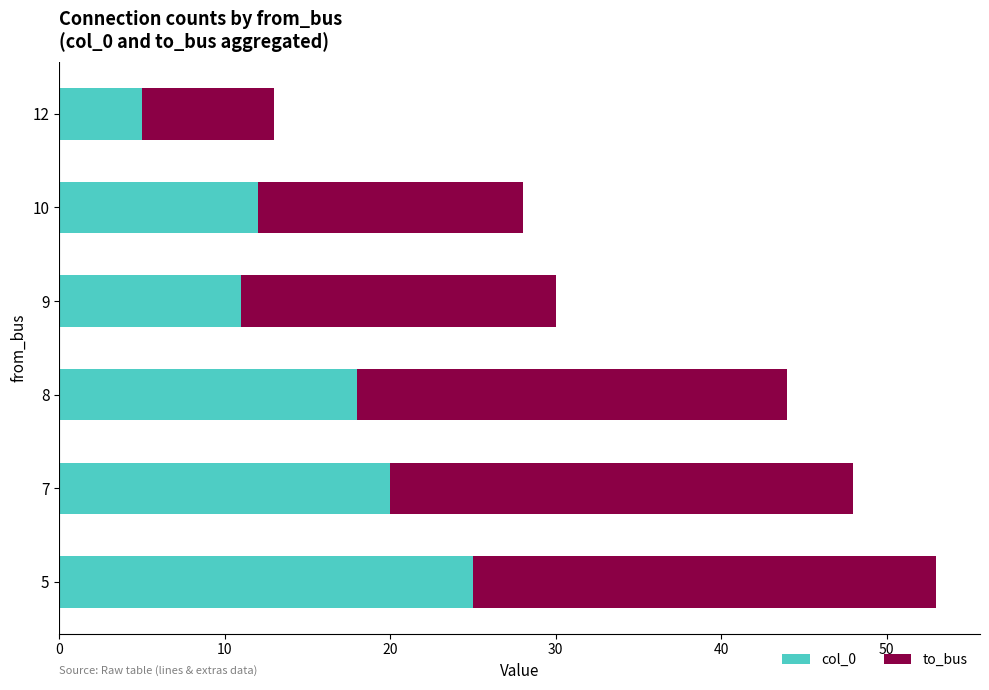

Rank the categories by col_0 value from highest to lowest.

5, 7, 8, 10, 9, 12